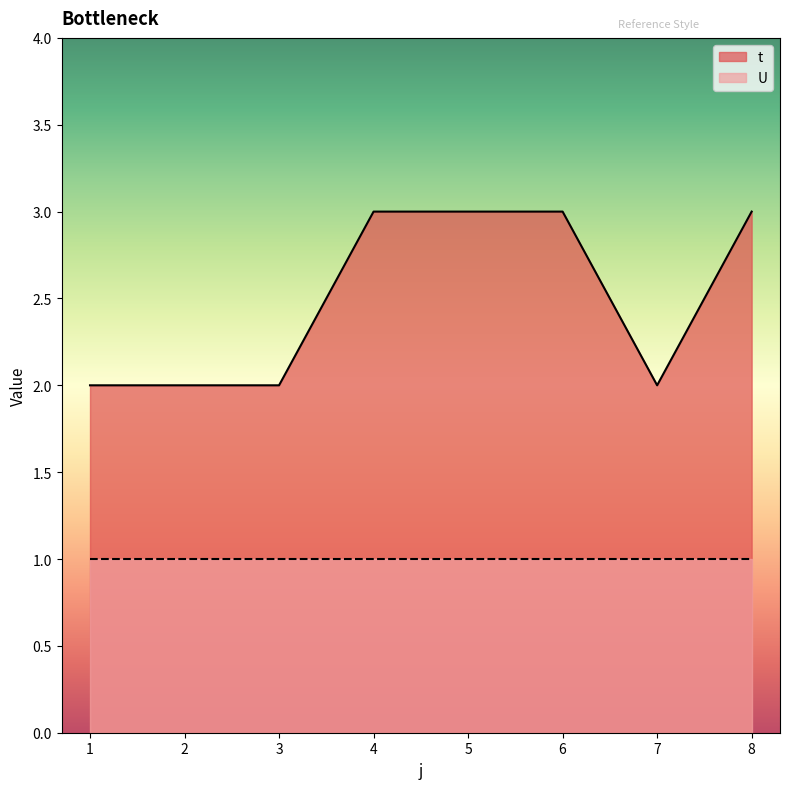

Does the chart have visible grid lines?

No